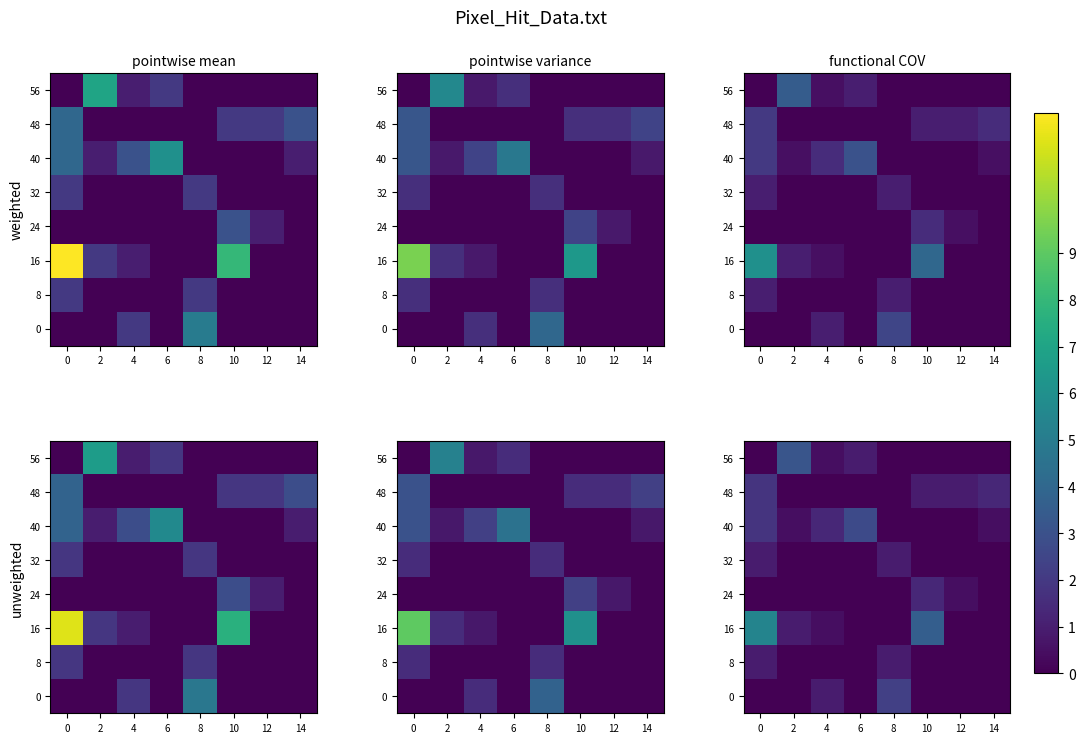

What is the total value across all series at 8?

4.0